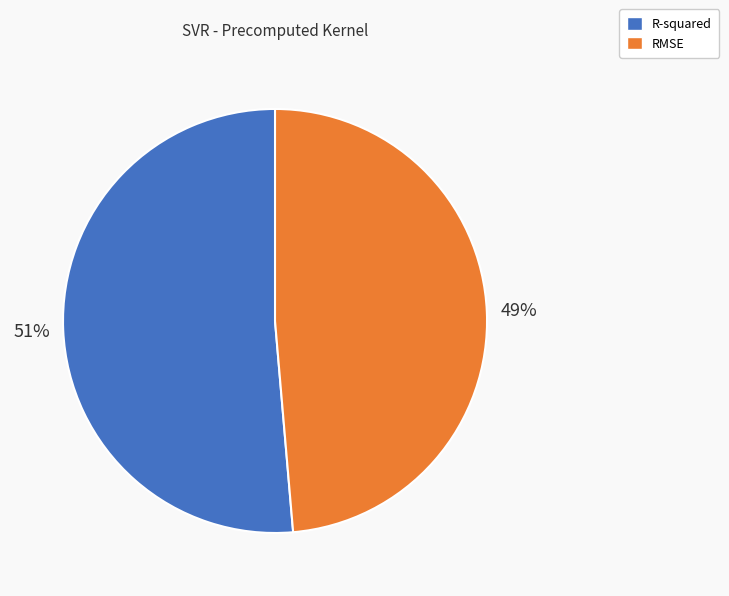

Rank the categories by value from lowest to highest.

RMSE, R-squared